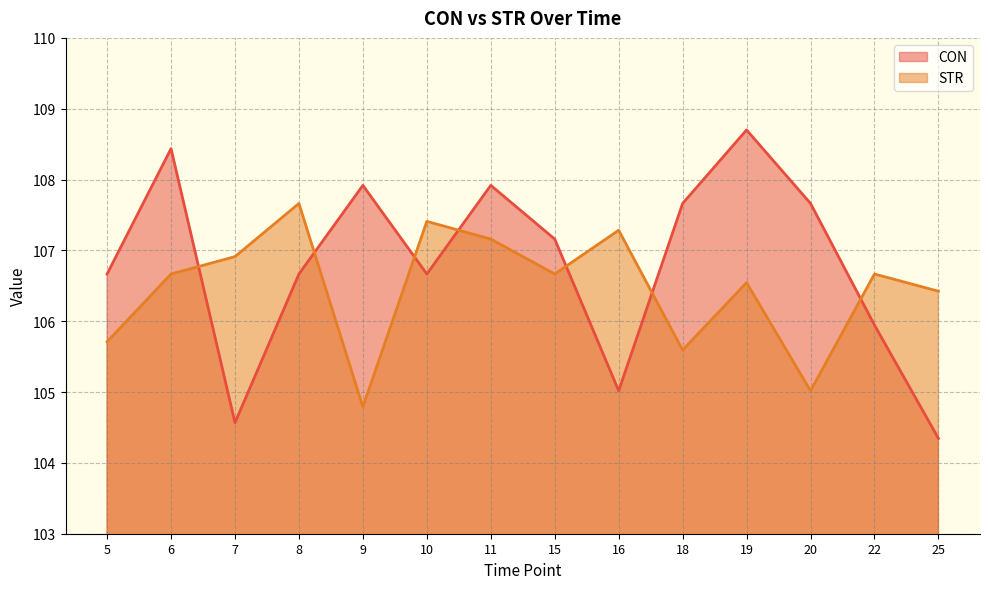

What is the smallest value displayed?

104.3